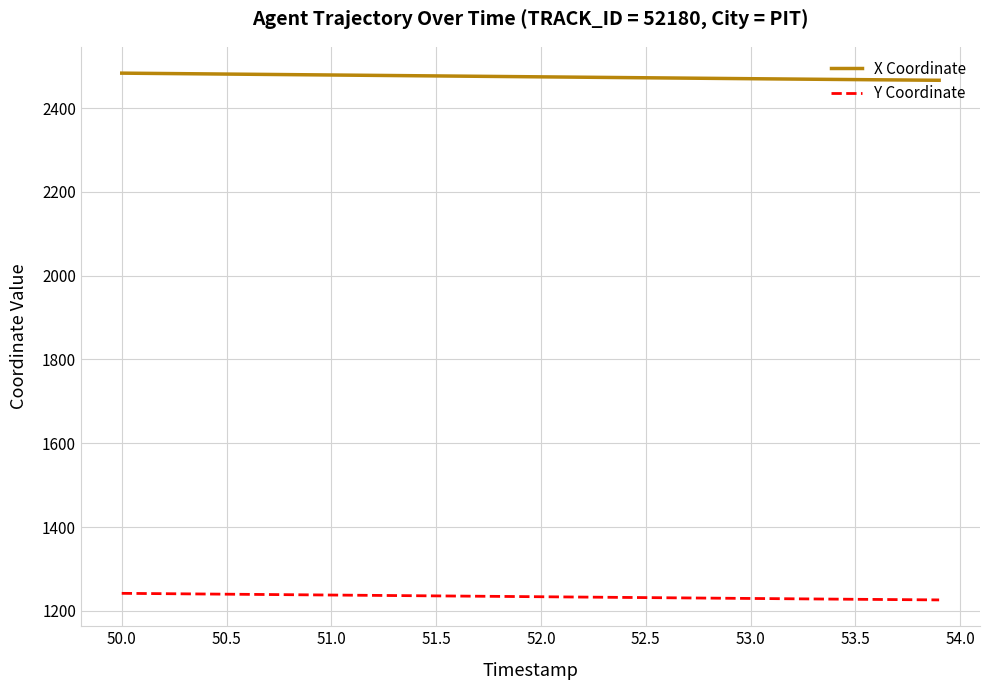

At how many categories does at least one series exceed 1524?

40